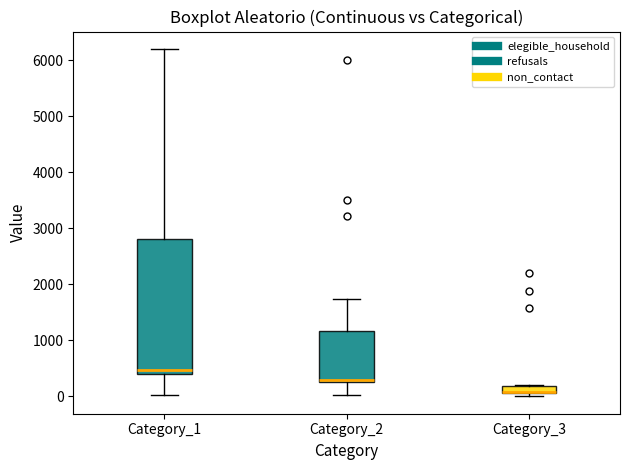

Where is the upper edge of the box for Category_1 on the y-axis? The values are not printed on the chart, so give them approximately, as read against the axis.

2800